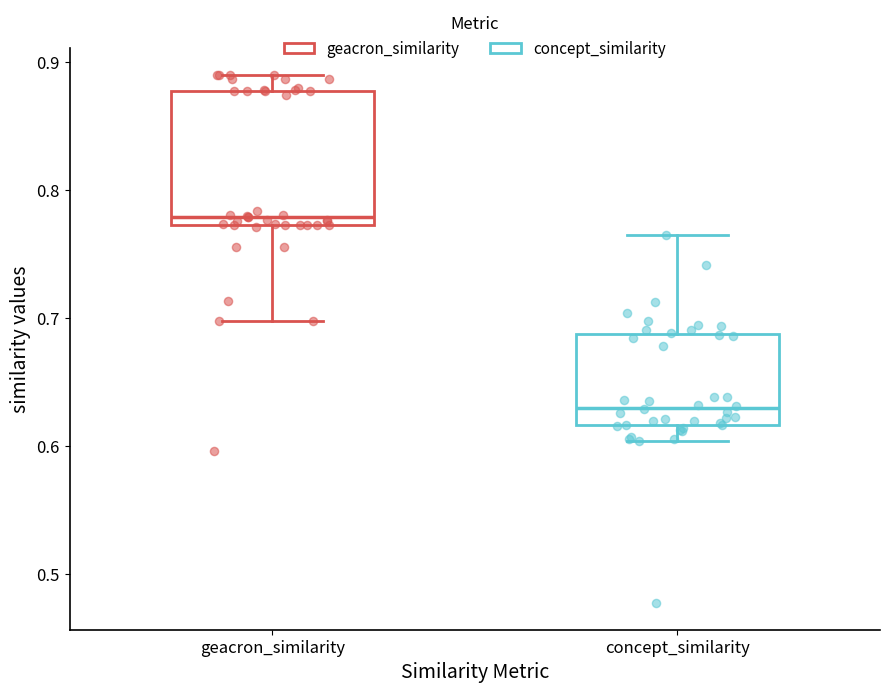

Which box is the tallest, from its lower edge to its upper edge?

geacron_similarity